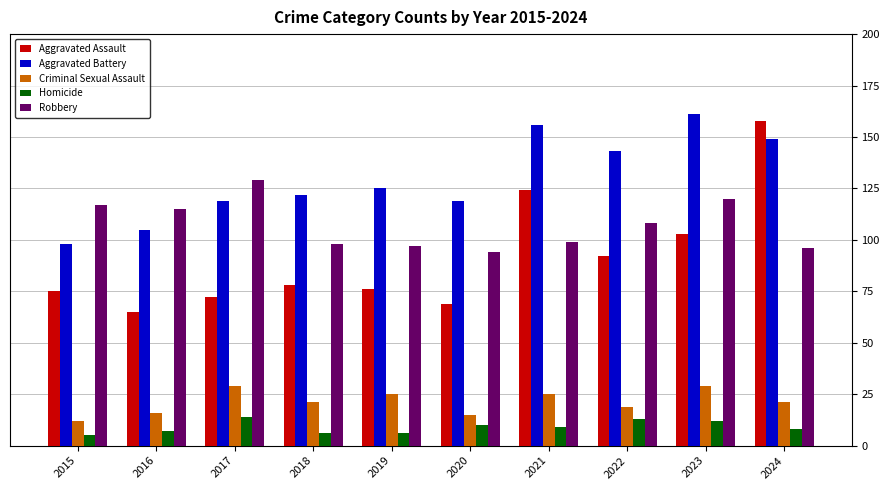

At how many categories does at least one series exceed 70?

10